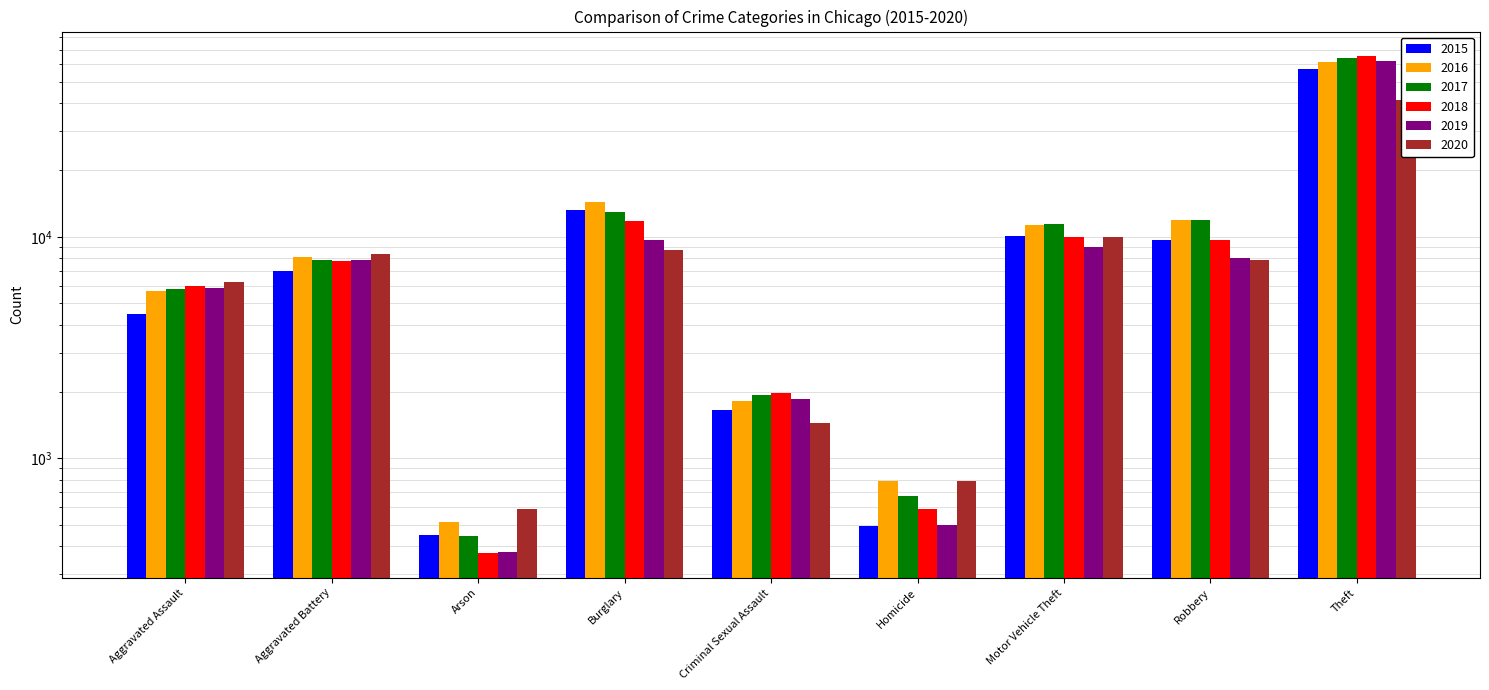

Rank the series at Aggravated Assault from lowest to highest value.

2015, 2016, 2017, 2019, 2018, 2020